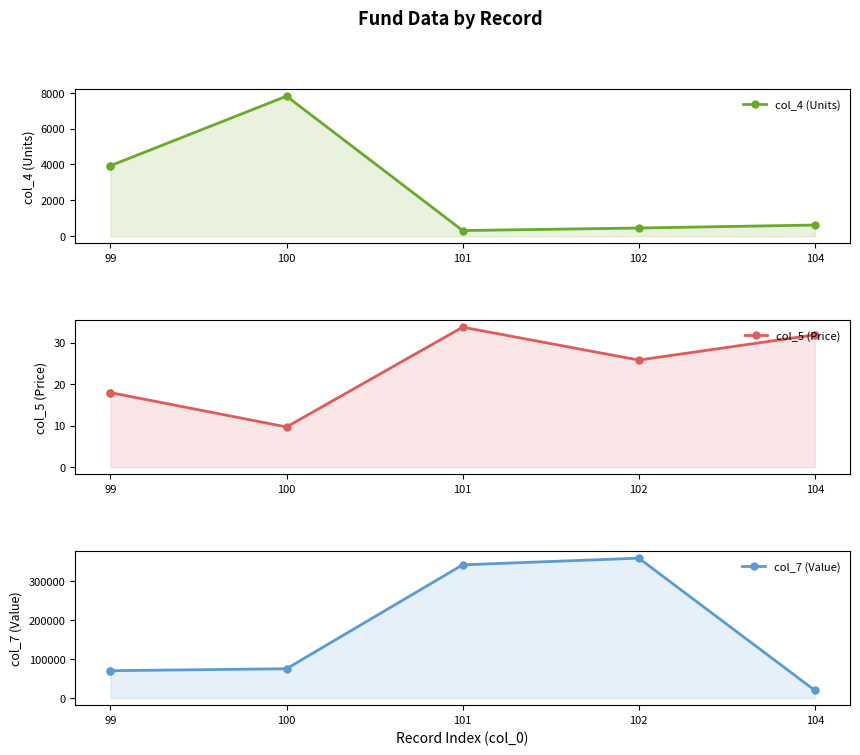

Which series has the largest total across all categories?

col_7 (Value)